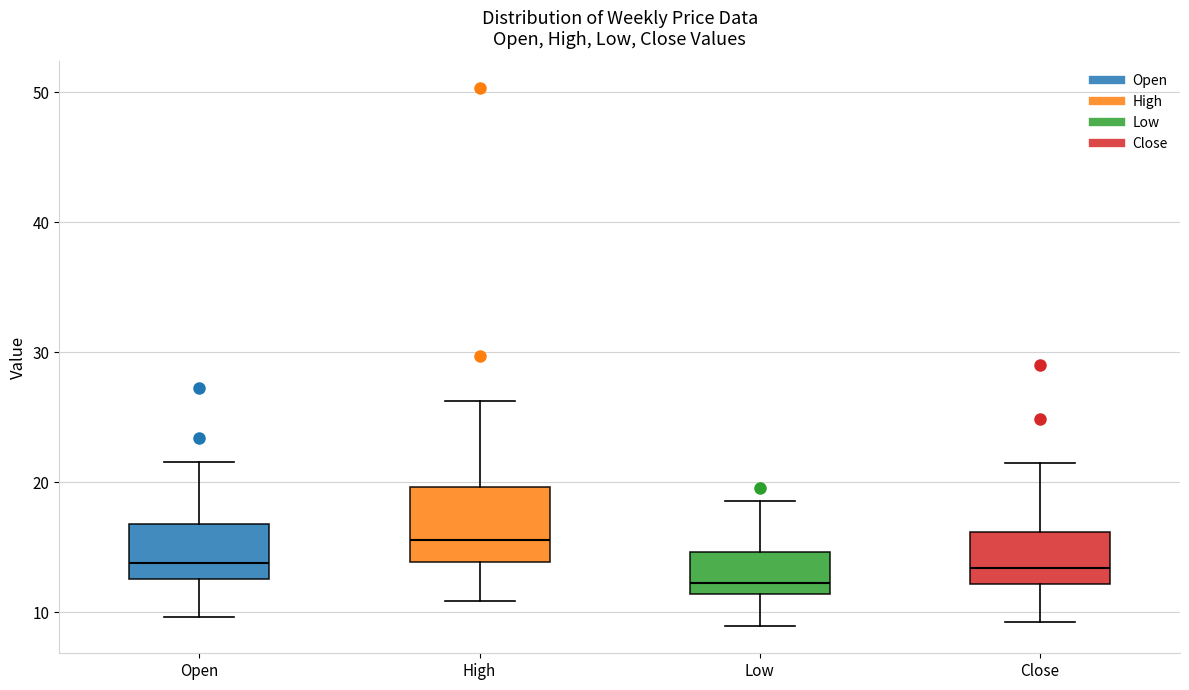

Which box is the tallest, from its lower edge to its upper edge?

High